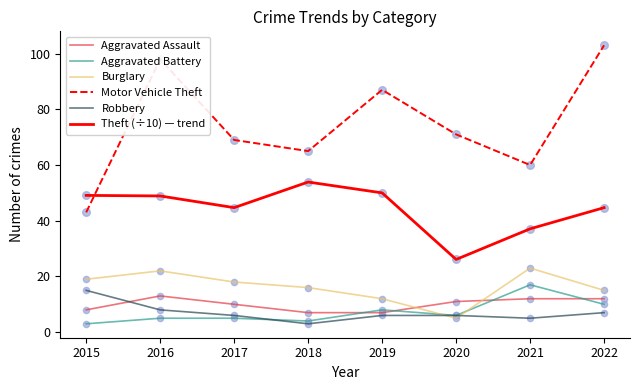

Which series has the largest total across all categories?

Motor Vehicle Theft